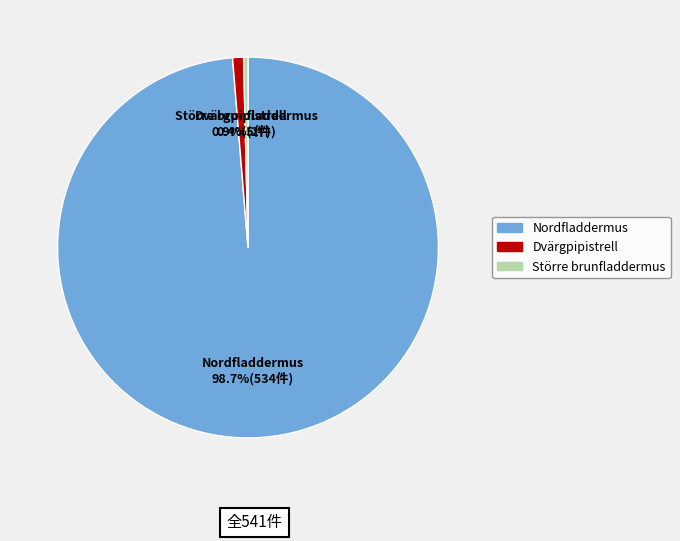

The Större brunfladdermus slice represents 0% of the pie. True or false?

True